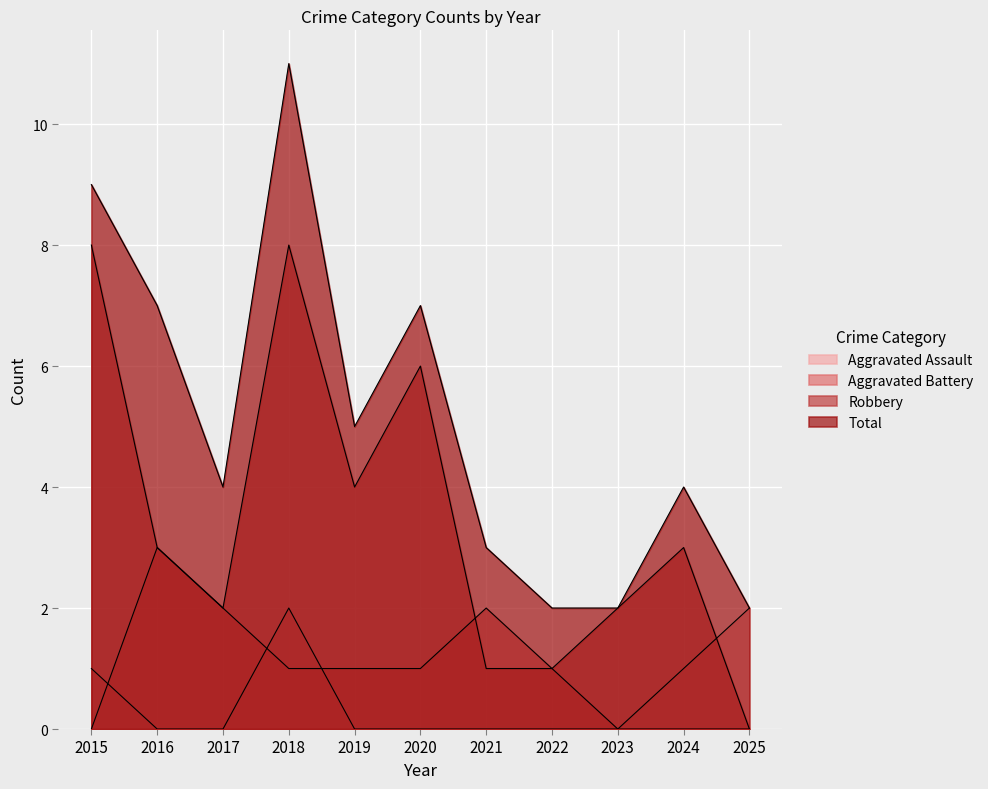

The value of Aggravated Battery at 2019 is 1. True or false?

True